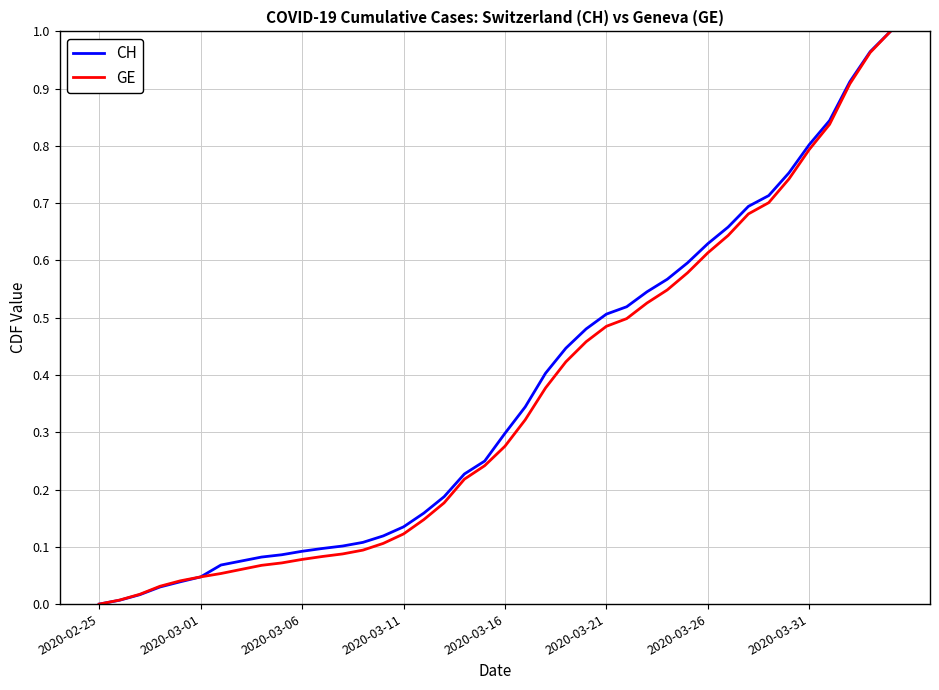

Which series has the widest spread of values?

CH